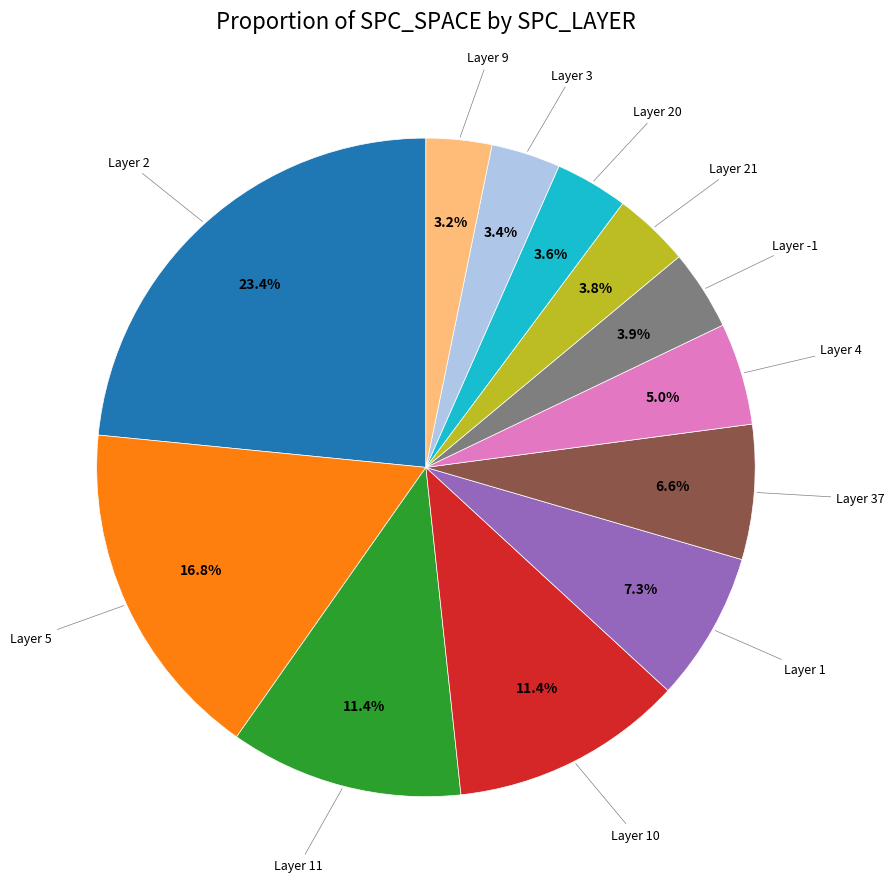

Does any single category account for the majority?

No